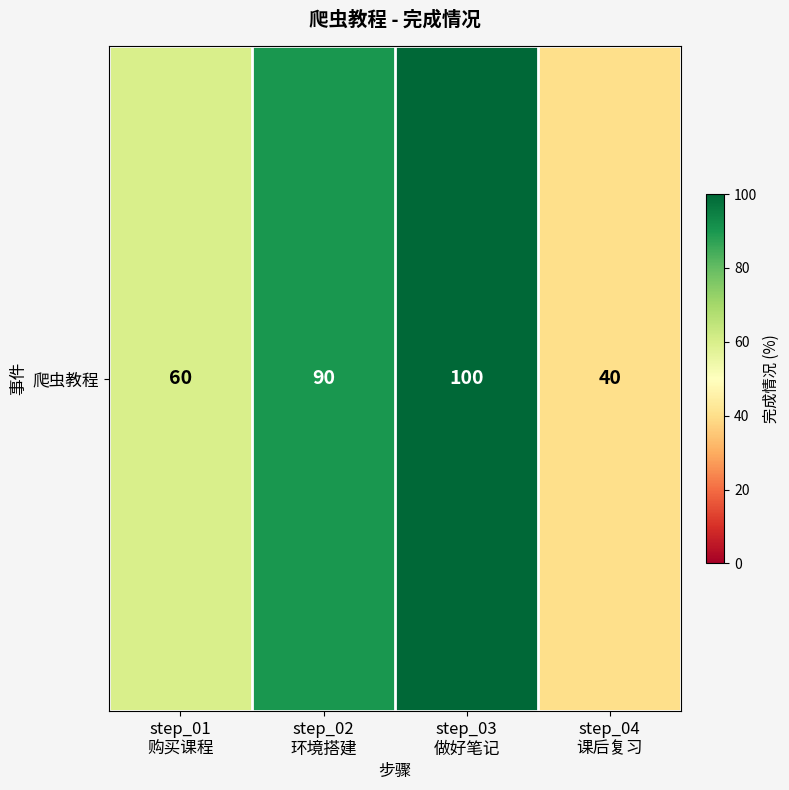

Where does the data first go above 90?

step_03
做好笔记